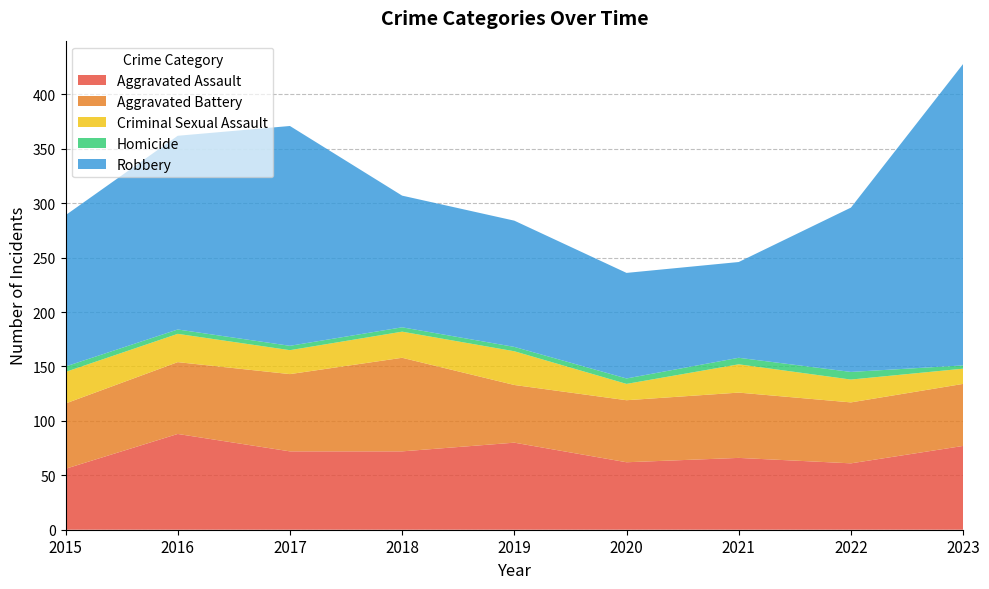

Reading left to right, transcribe all the data shown in this chart.

Aggravated Assault: 2015=56	2016=88	2017=72	2018=72	2019=80	2020=62	2021=66	2022=61	2023=77
Aggravated Battery: 2015=60	2016=66	2017=71	2018=86	2019=53	2020=57	2021=60	2022=56	2023=57
Criminal Sexual Assault: 2015=29	2016=26	2017=22	2018=24	2019=31	2020=15	2021=26	2022=21	2023=14
Homicide: 2015=5	2016=4	2017=4	2018=4	2019=4	2020=5	2021=6	2022=7	2023=3
Robbery: 2015=139	2016=178	2017=202	2018=121	2019=116	2020=97	2021=88	2022=151	2023=277